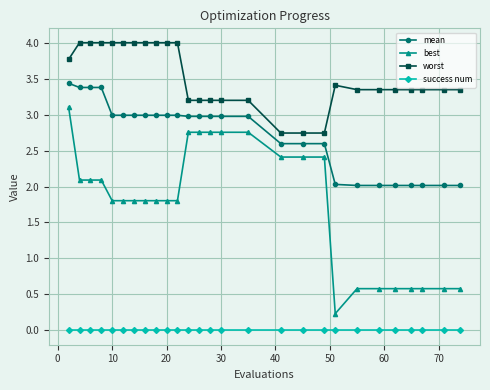

What is the average value of the best series?

1.8